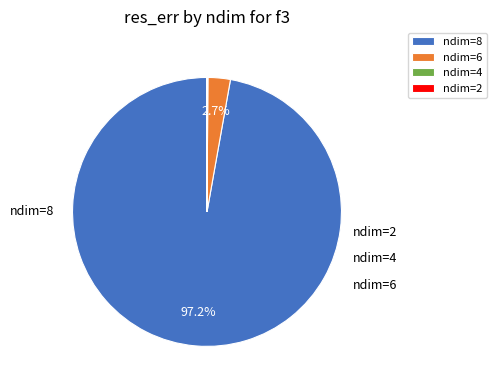

Which category accounts for the majority?

ndim=8